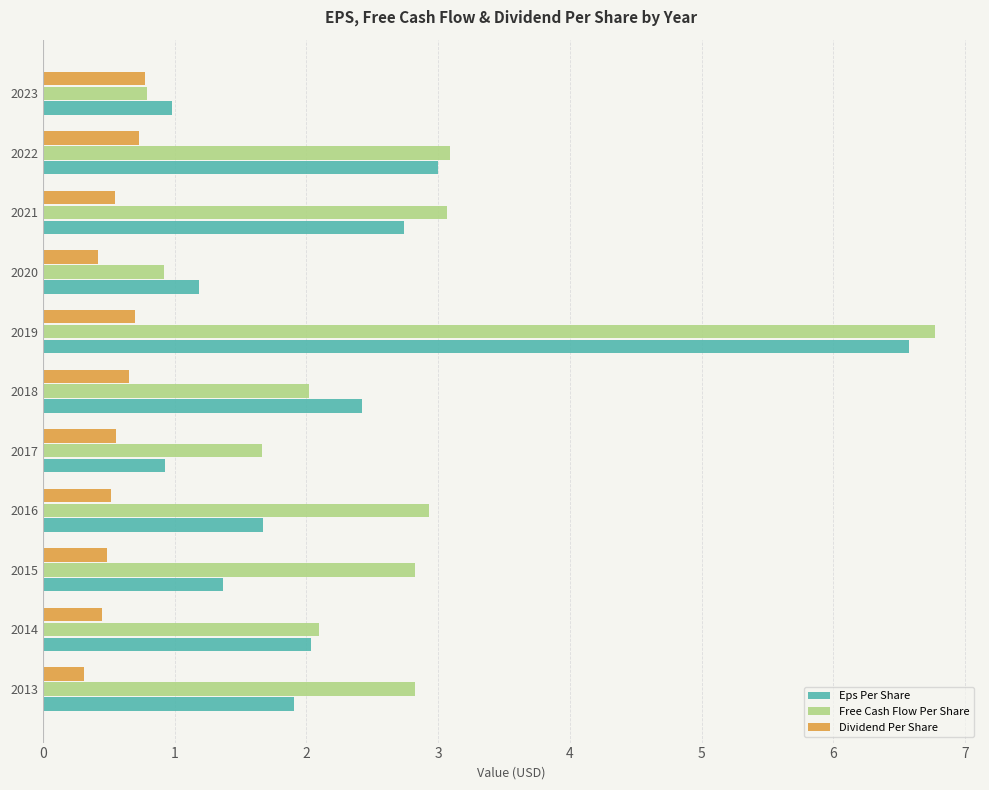

What is the sum of the Free Cash Flow Per Share values at 2017 and 2015?

4.5